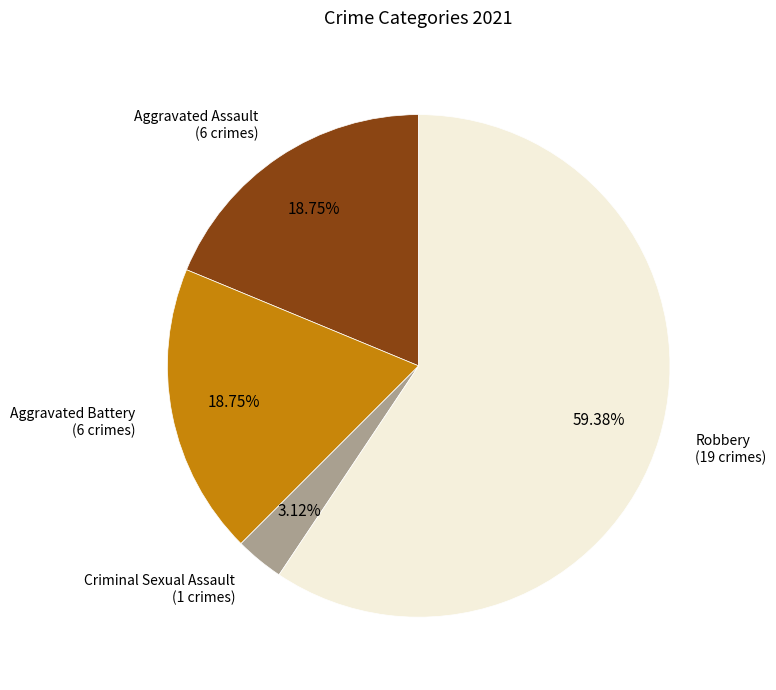

How many slices are in this pie chart?

4